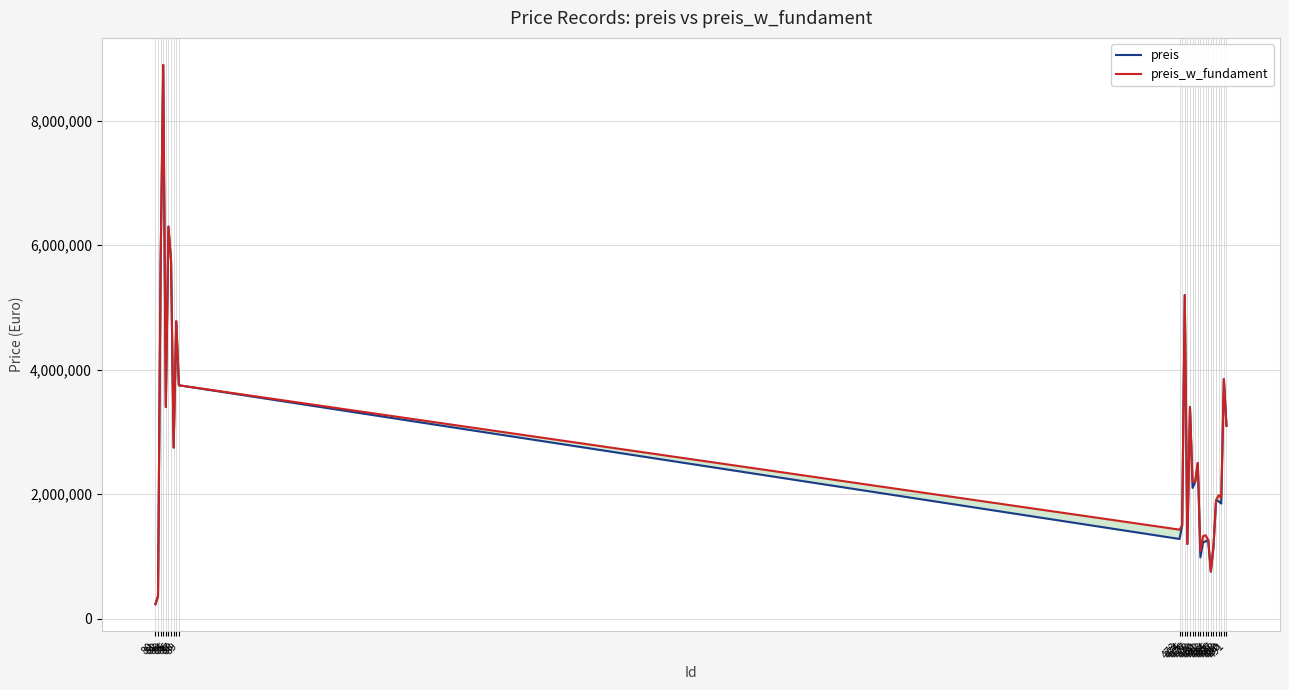

What is the maximum value shown in the chart?

8900000